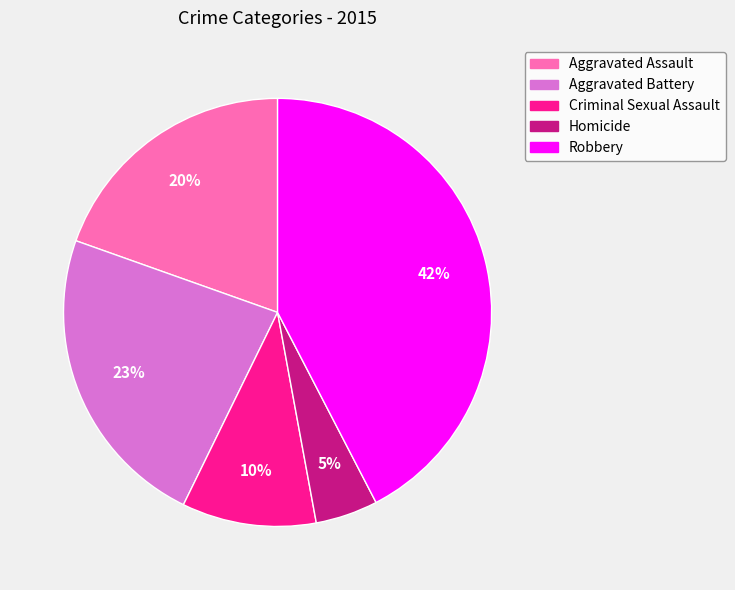

What percentage is the Homicide slice, to the nearest percent?

5%